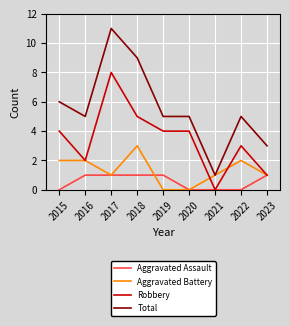

True or false: Total and Aggravated Assault intersect in this chart.

False